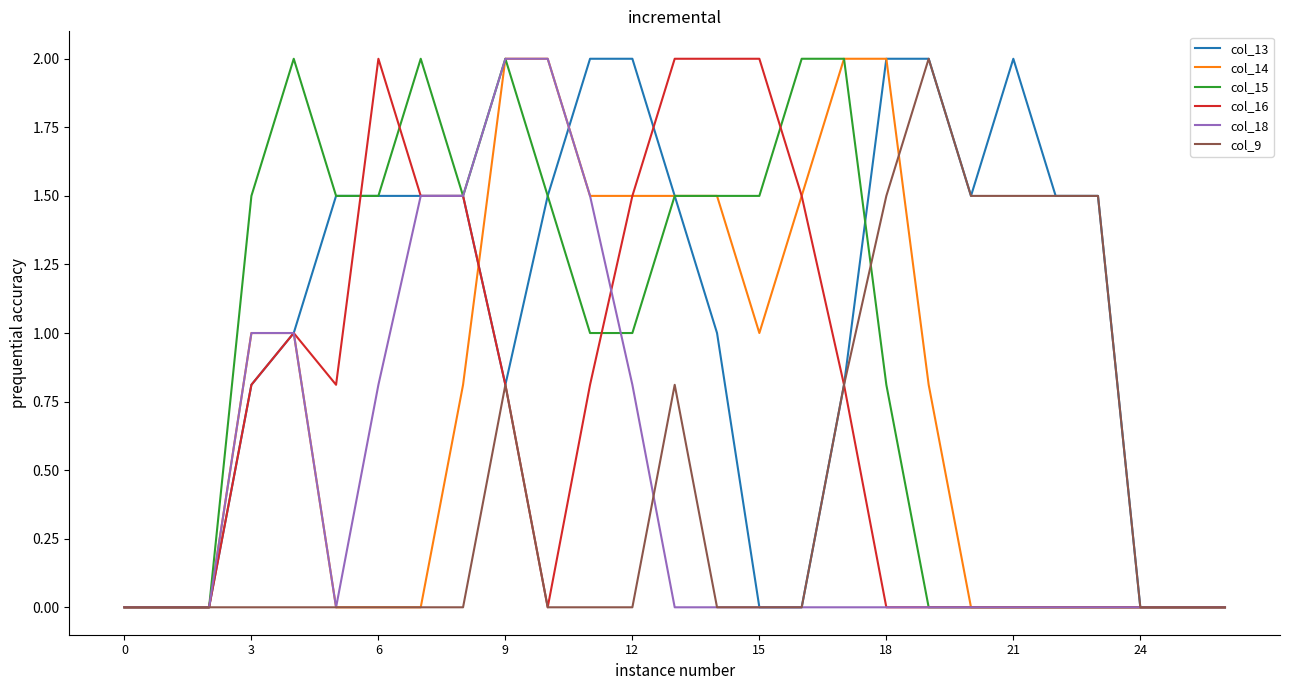

What is the sum of all col_14 values?

20.1